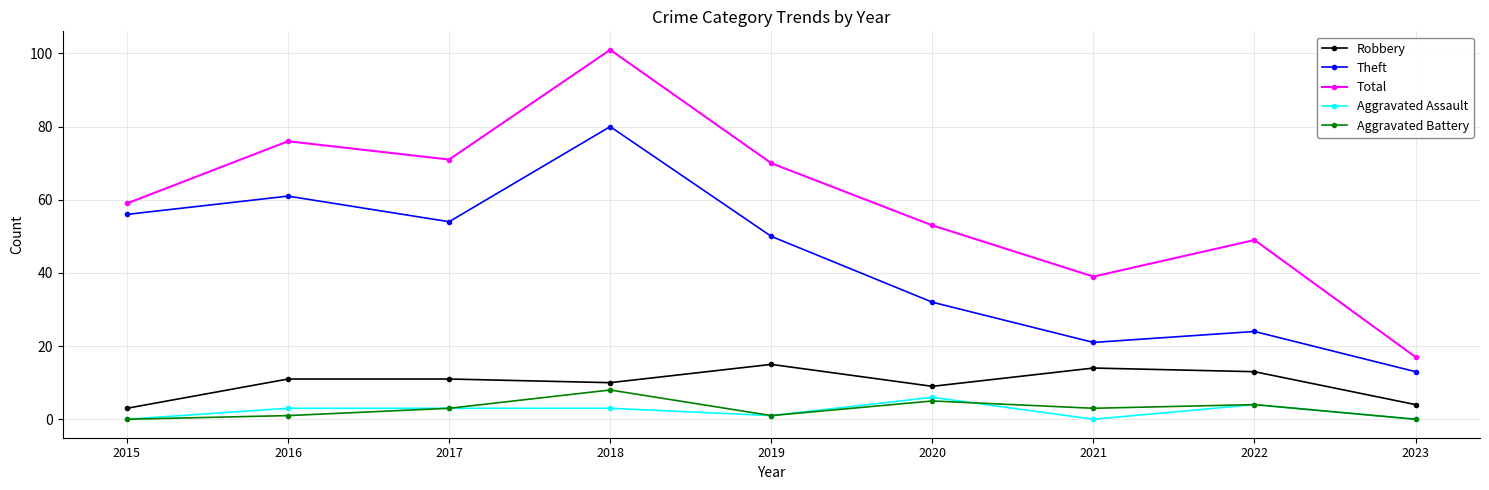

What is the maximum value shown in the chart?

101